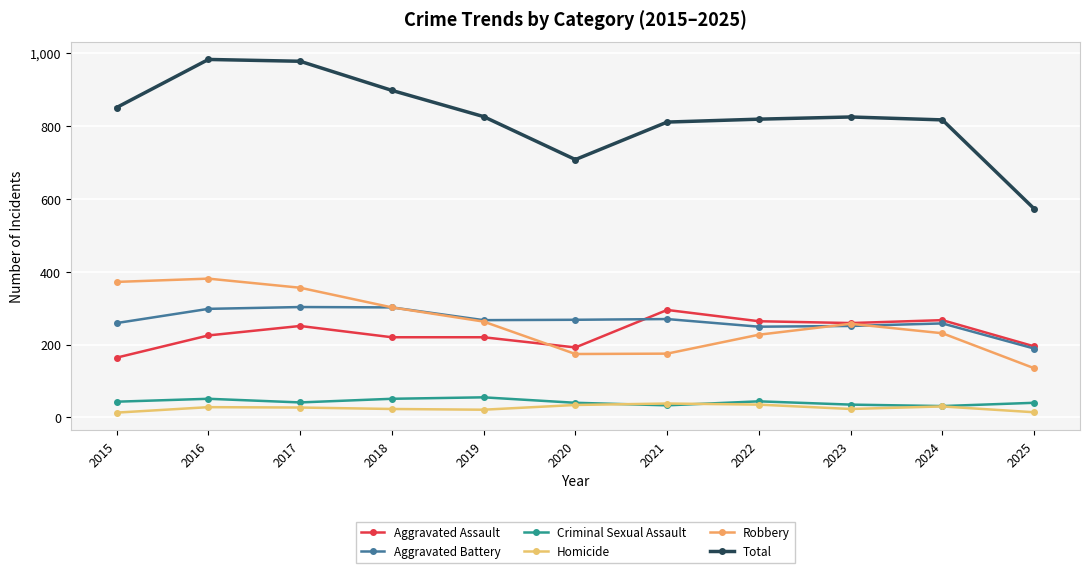

Does the chart have visible grid lines?

Yes